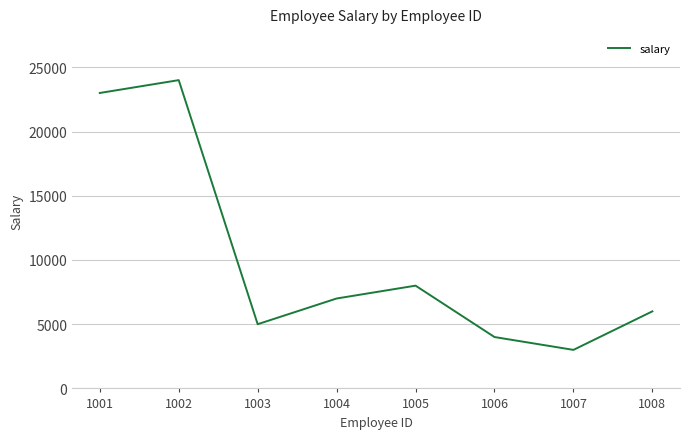

The chart shows a value of 6000 at 1008. True or false?

True